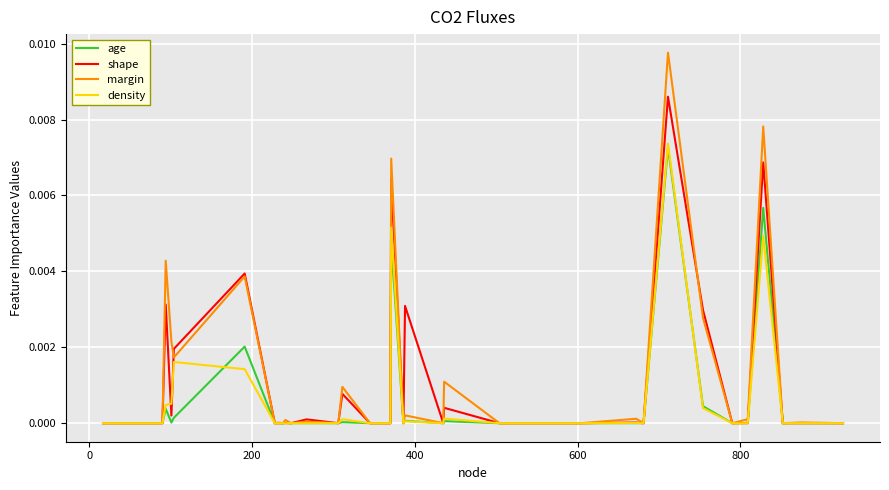

Which series has the largest range (max minus min)?

margin